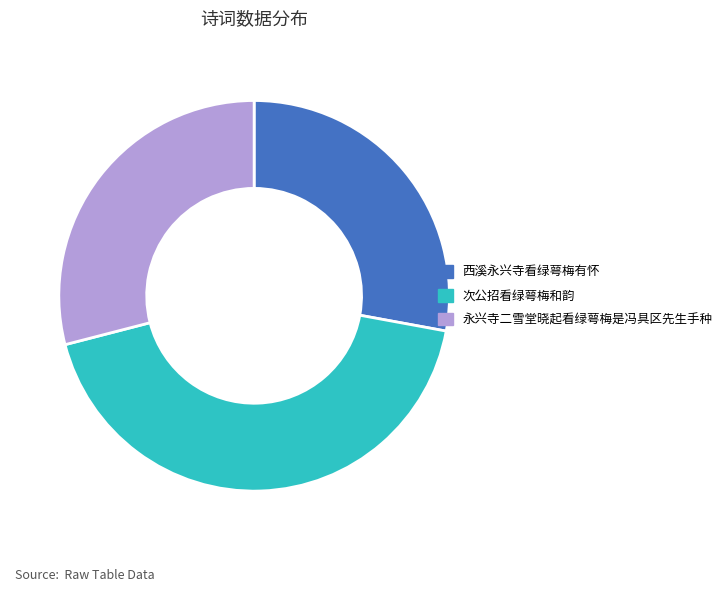

Is there a majority slice in this chart?

No